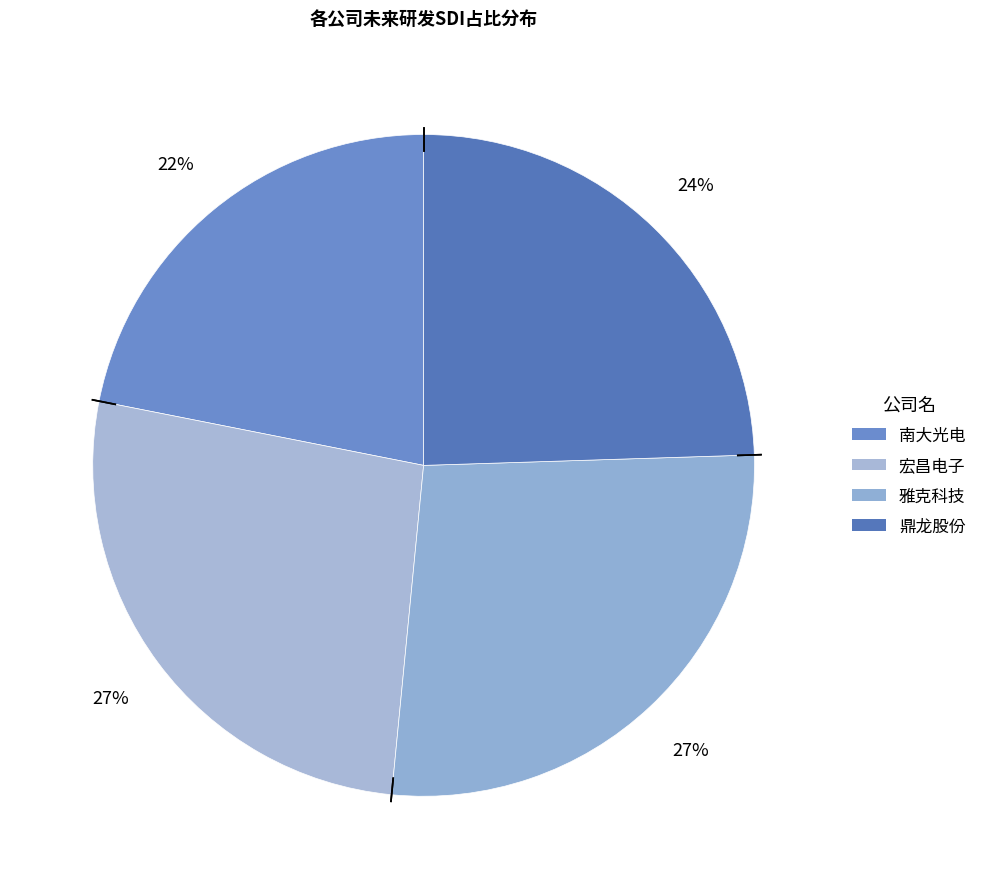

The 雅克科技 slice represents 27% of the pie. True or false?

True